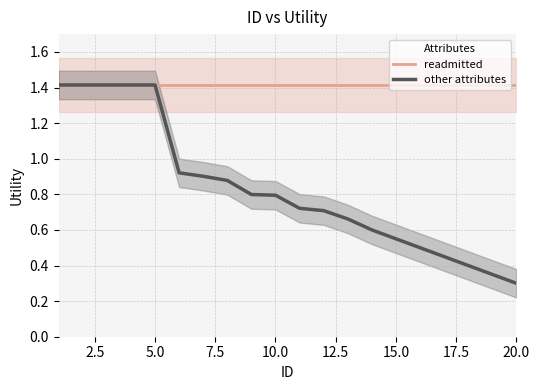

Which series has the largest total across all categories?

readmitted